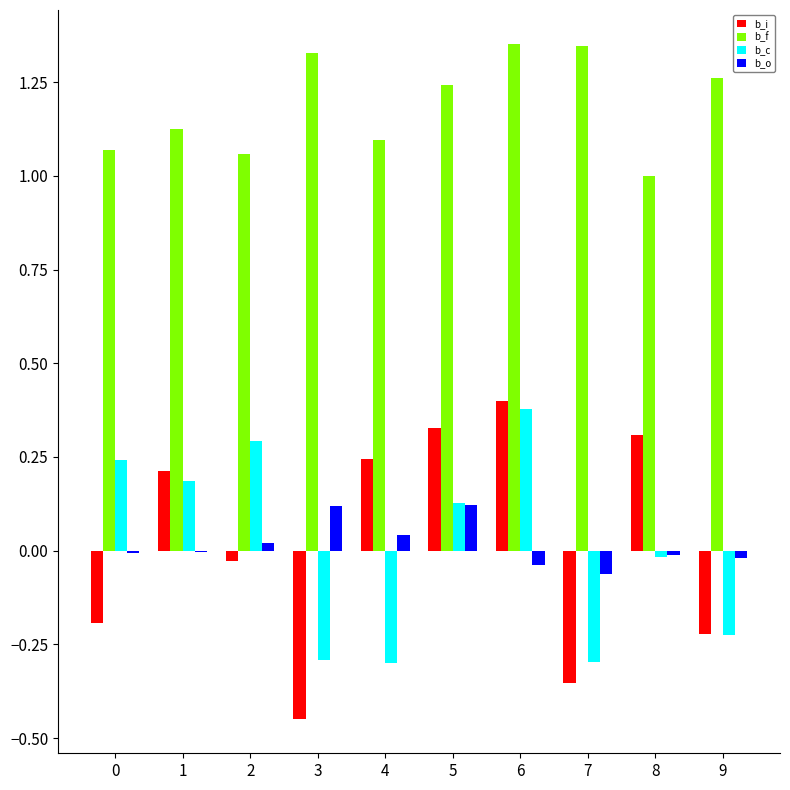

Which series changed the most between 4 and 6?

b_c